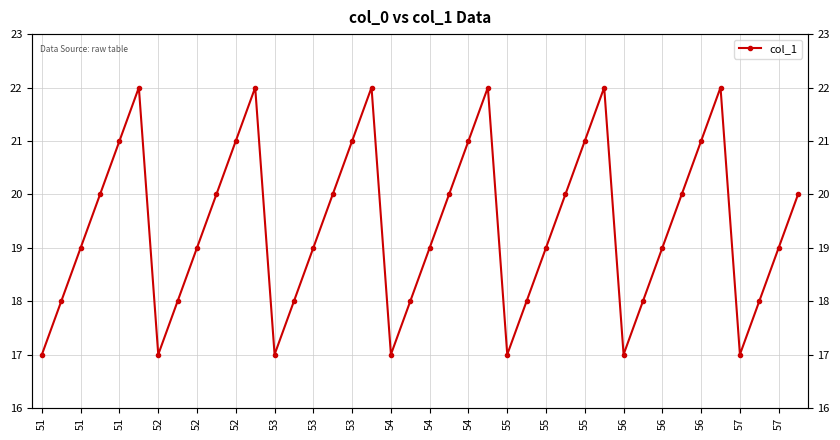

How many lines are shown in the chart?

1